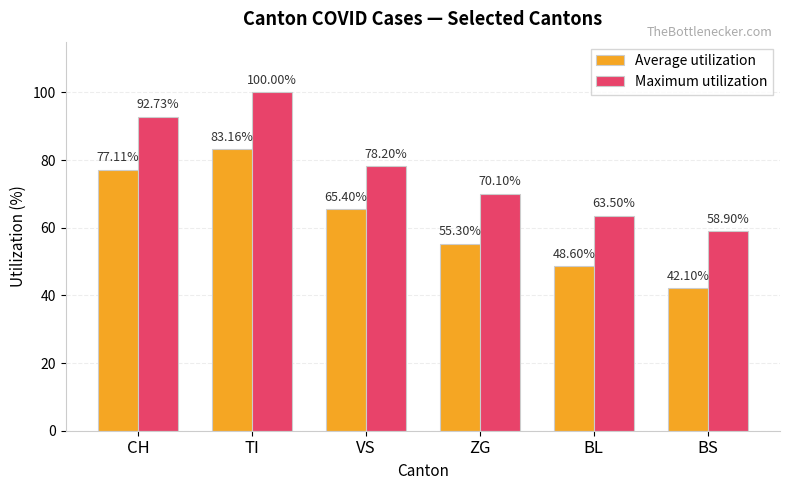

Reading left to right, what are all the values shown in this chart?

Average utilization: 77.1	83.2	65.4	55.3	48.6	42.1
Maximum utilization: 92.7	100.0	78.2	70.1	63.5	58.9